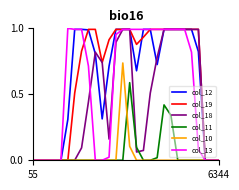

What are all the series names shown in the legend?

col_12, col_19, col_18, col_11, col_10, col_13